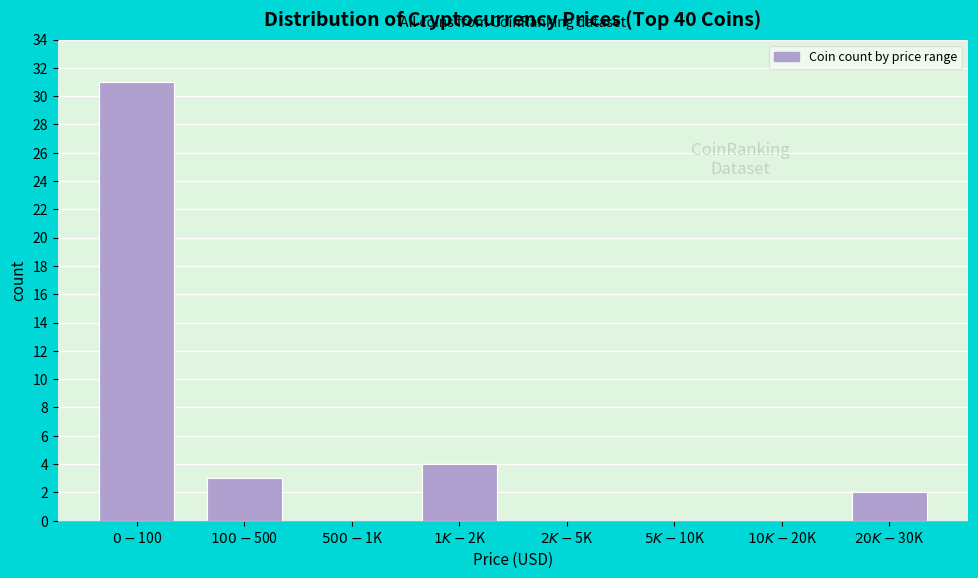

What is the greatest value displayed?

31